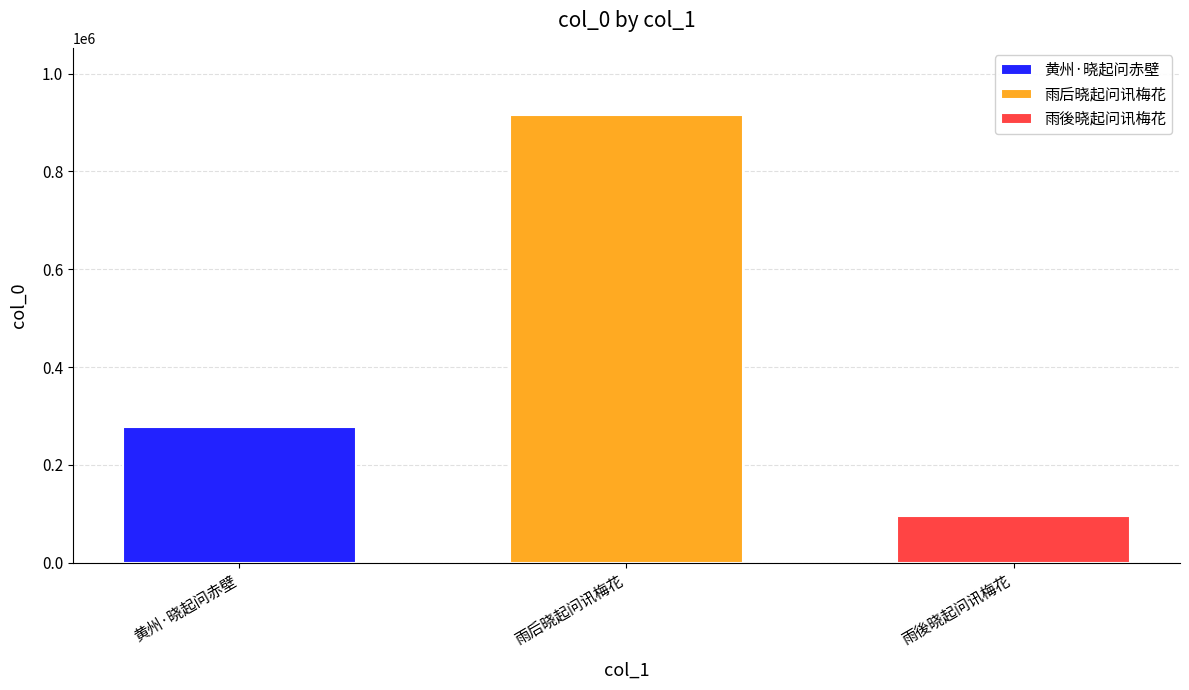

Reading left to right, what are all the values shown in this chart?

黄州·晓起问赤壁: 276498
雨后晓起问讯梅花: 915449
雨後晓起问讯梅花: 94580